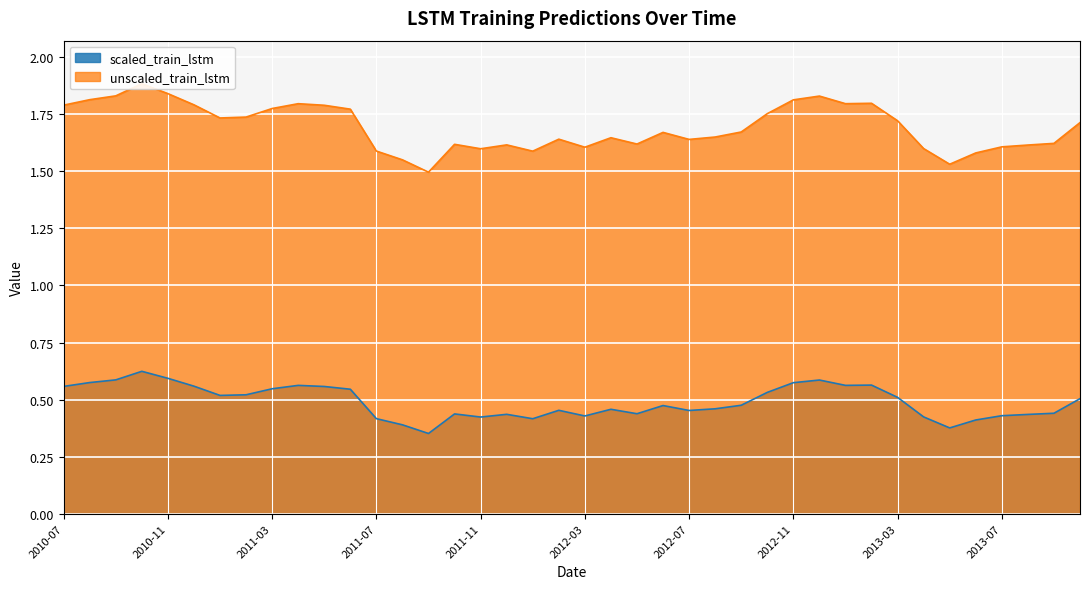

What position from the right is 2011-11?

24